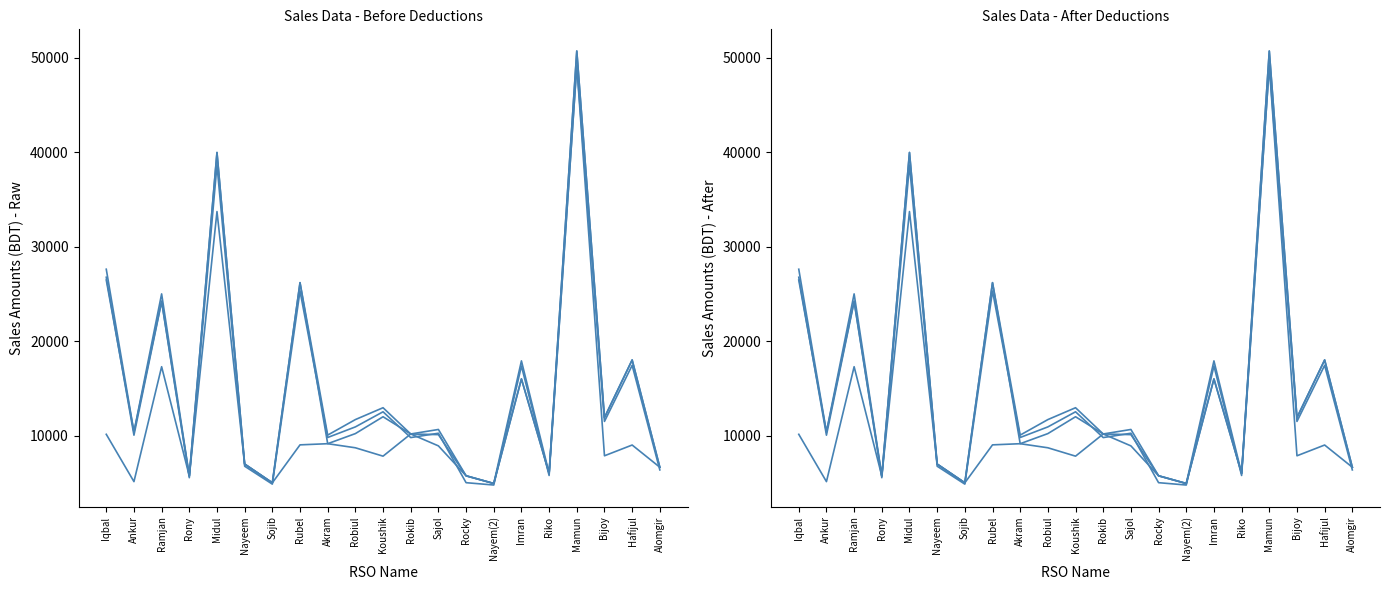

What is the difference between the second highest and second lowest values in the Act Value series?

33756.9